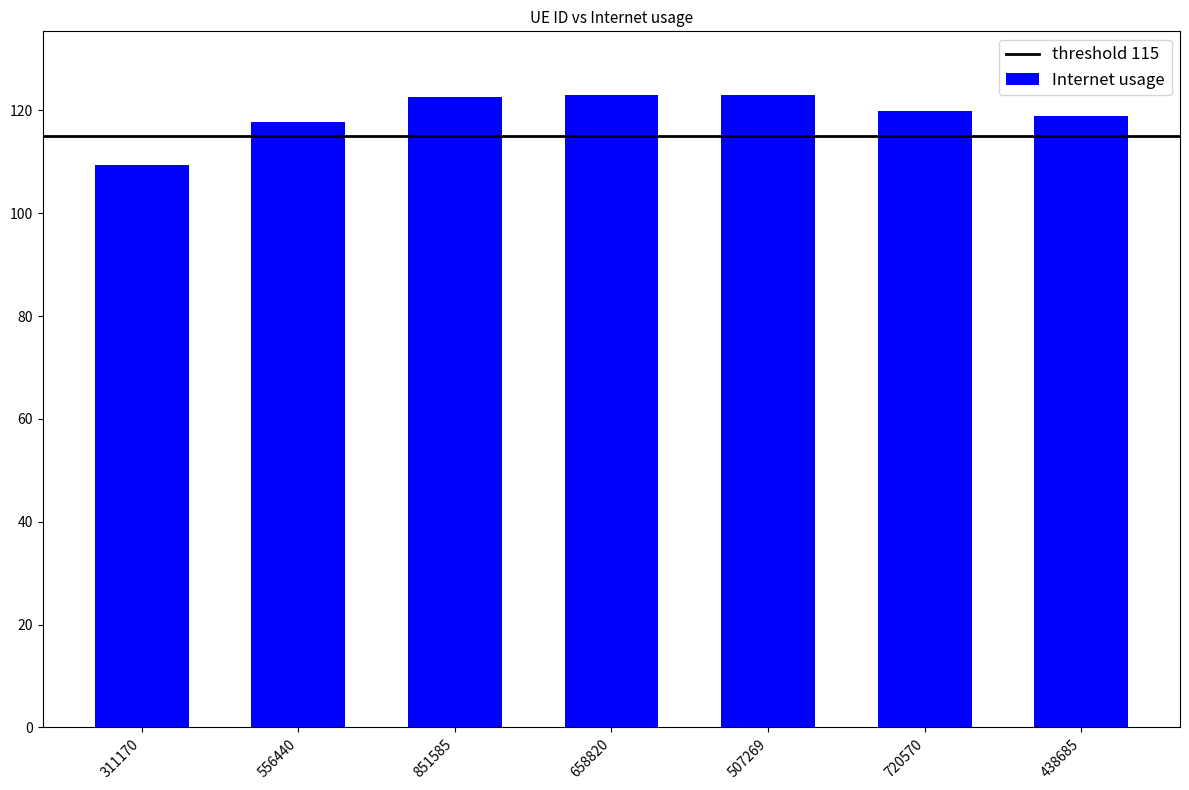

What is the label of the 3rd bar from the left?

851585